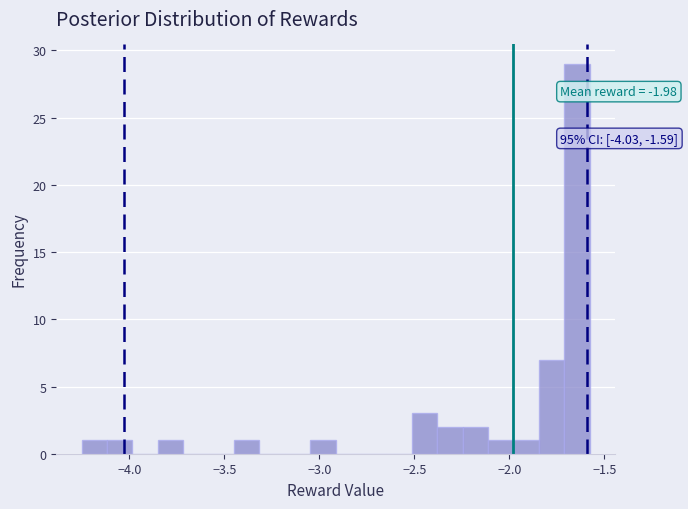

Read against the x-axis, roughly where is the centre of the tallest bar?

-1.65